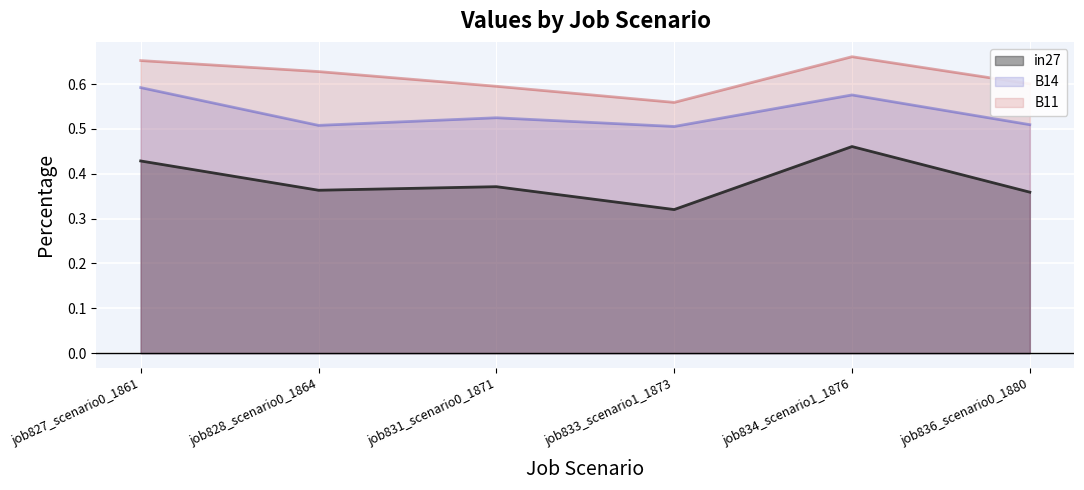

True or false: B11 and in27 cross at least once.

False